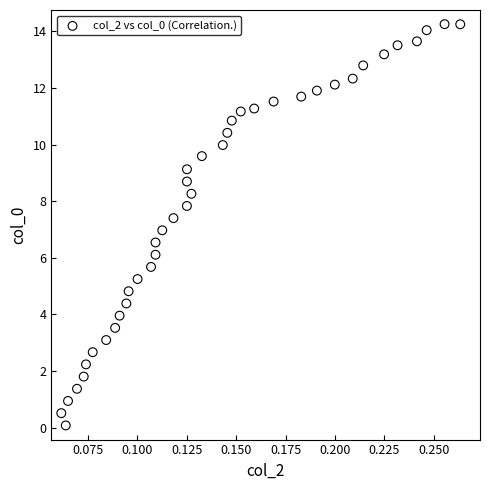

What is the range of Y values (max minus min)?

14.2